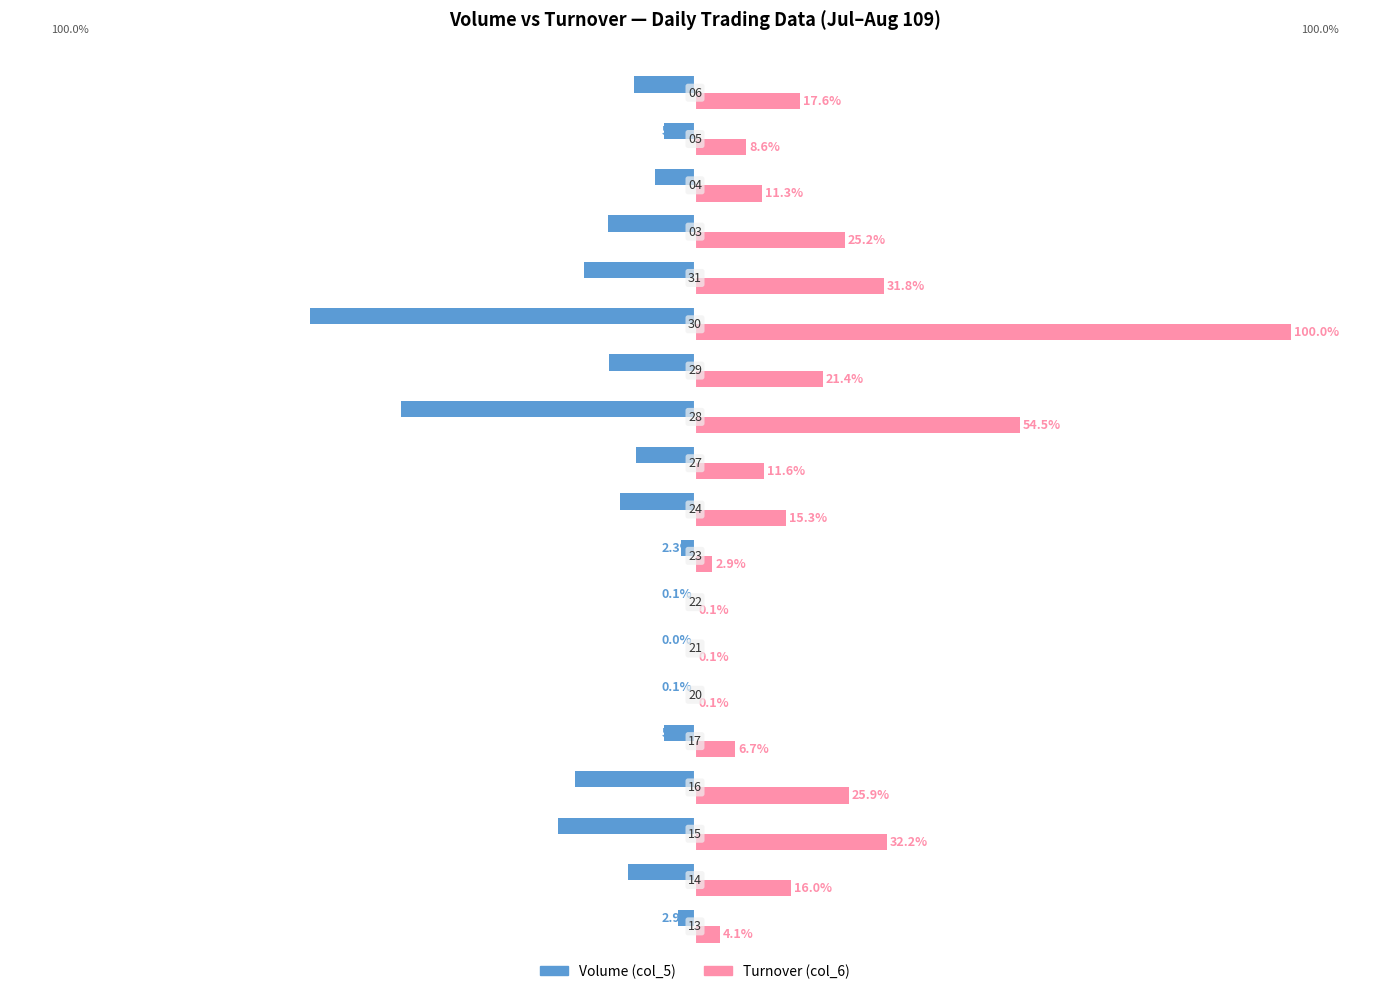

How many values in the Volume (col_5) series are below -10?

10